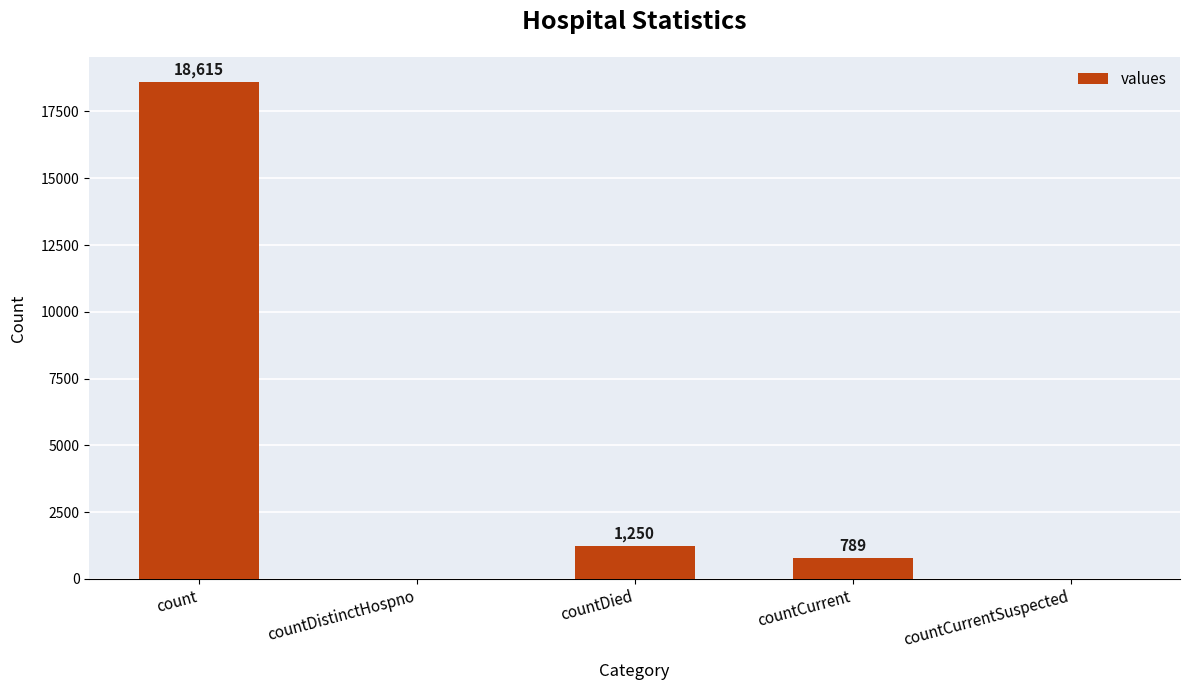

How many values are above zero?

3